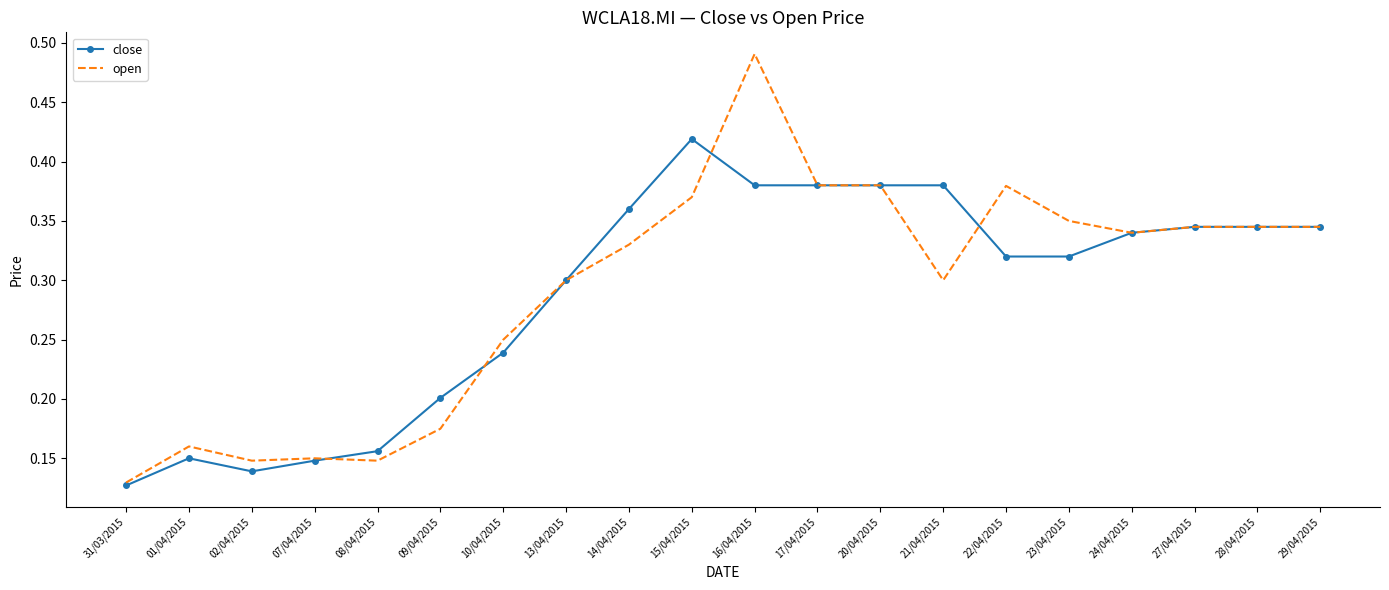

What position from the right is 07/04/2015?

17